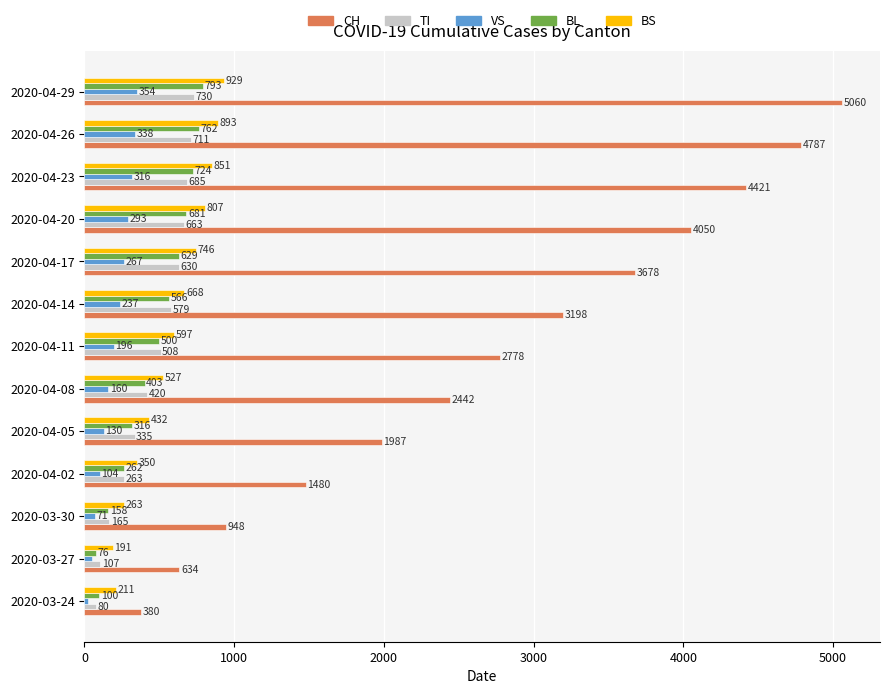

Read the CH value at 2020-04-14.

3198